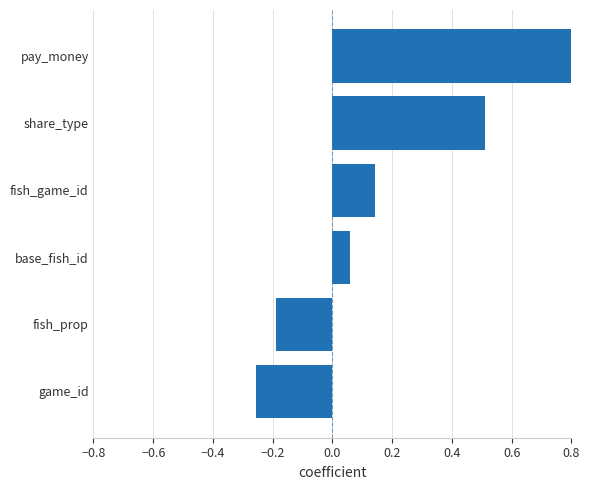

What is the change in value from game_id to base_fish_id?

+0.3